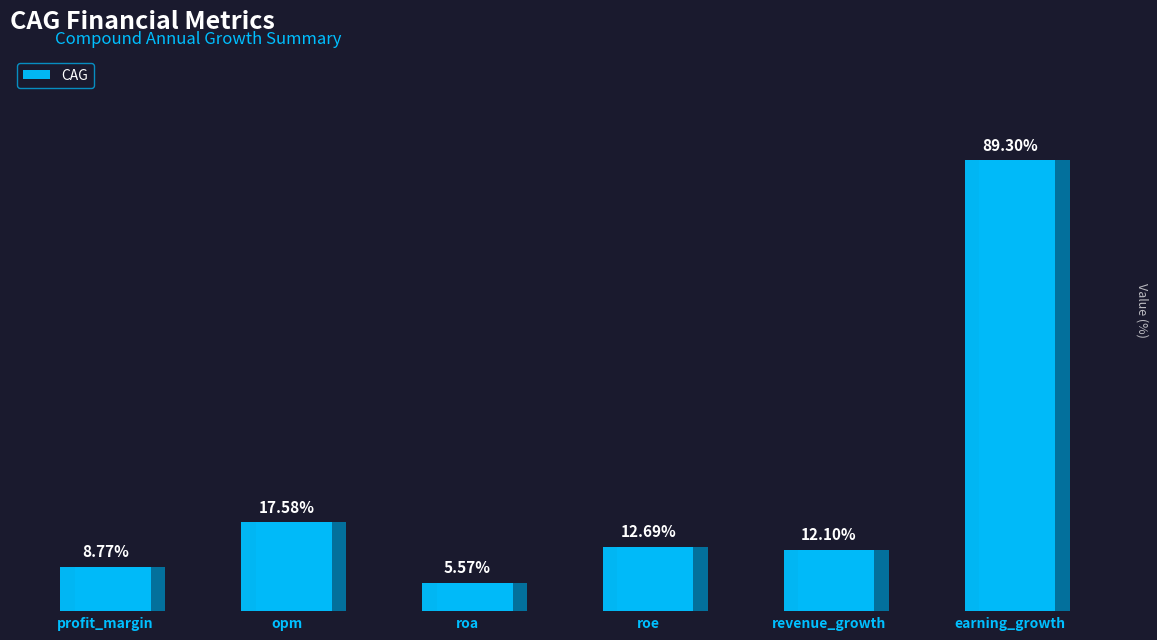

At which label does the data first exceed 12?

opm